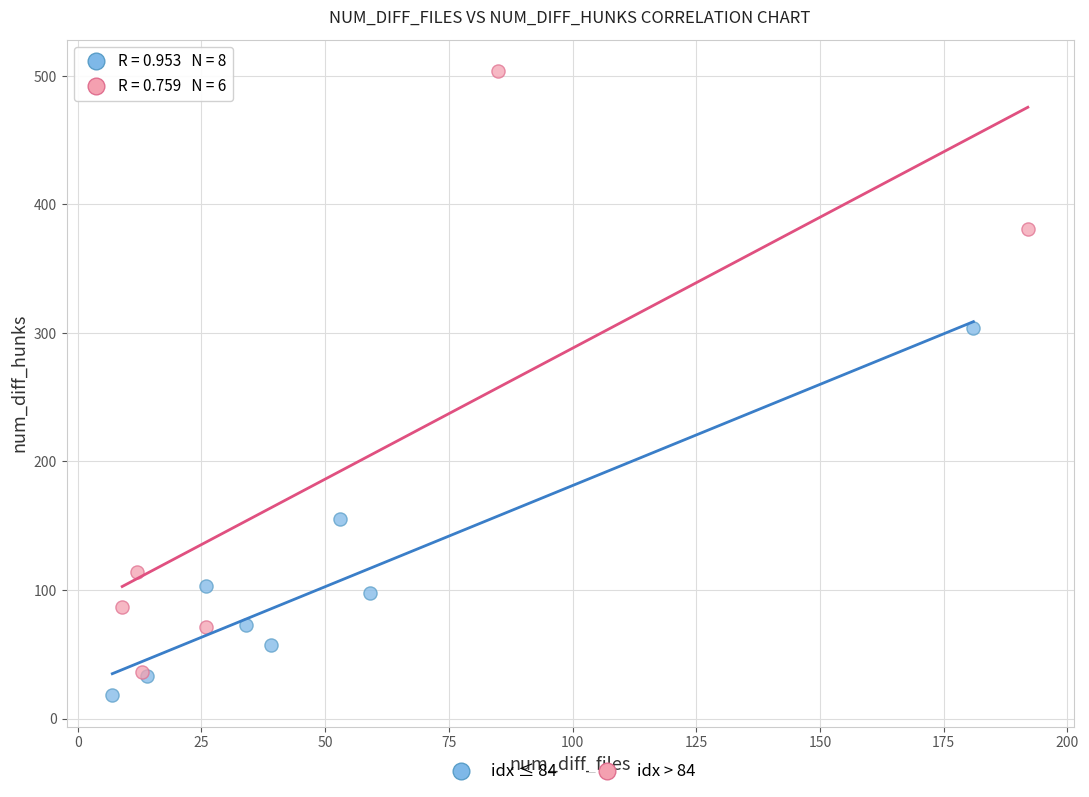

Which series contains the lowest Y value?

idx ≤ 84